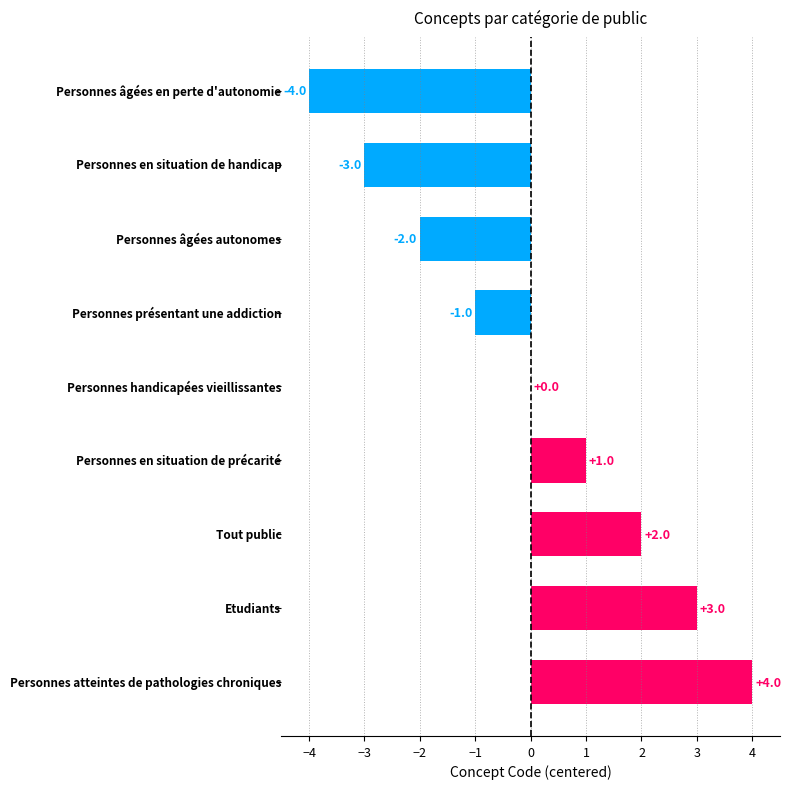

What is the maximum value shown in the chart?

4